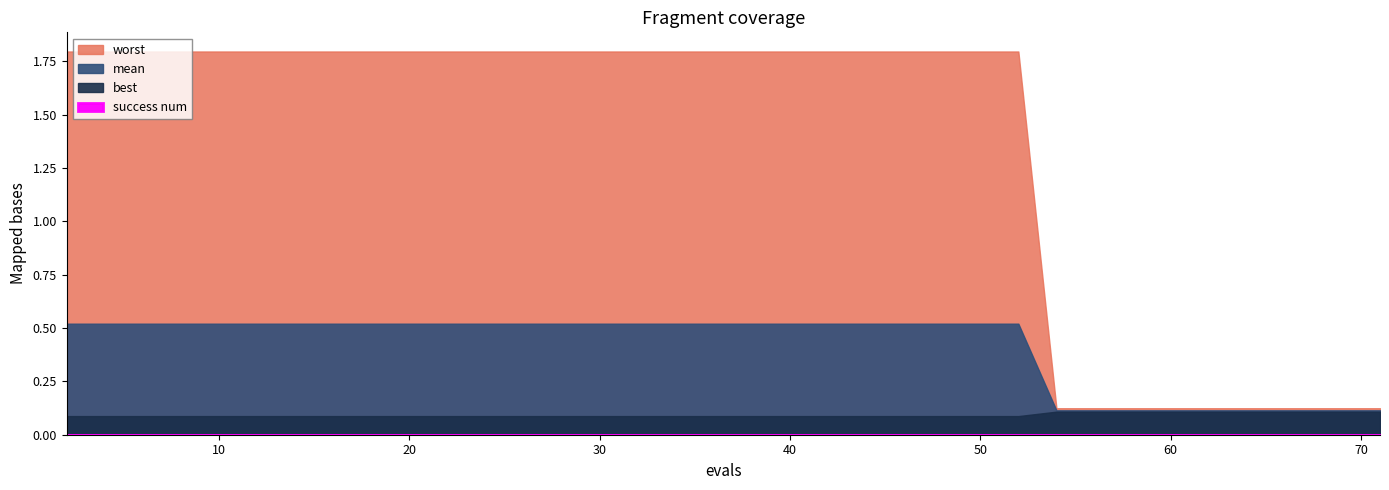

Is the value of best at 62 greater than the value of worst at 50?

No